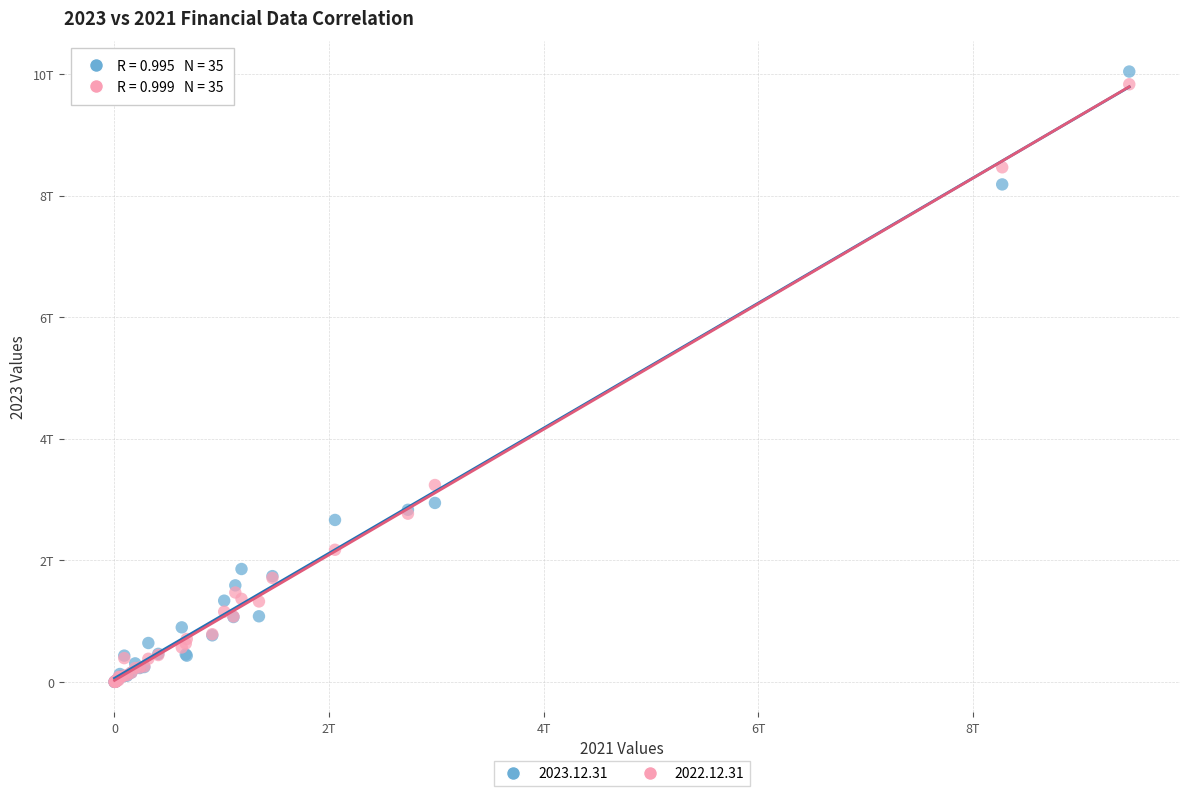

What are all the series names shown in the legend?

2023.12.31, 2022.12.31